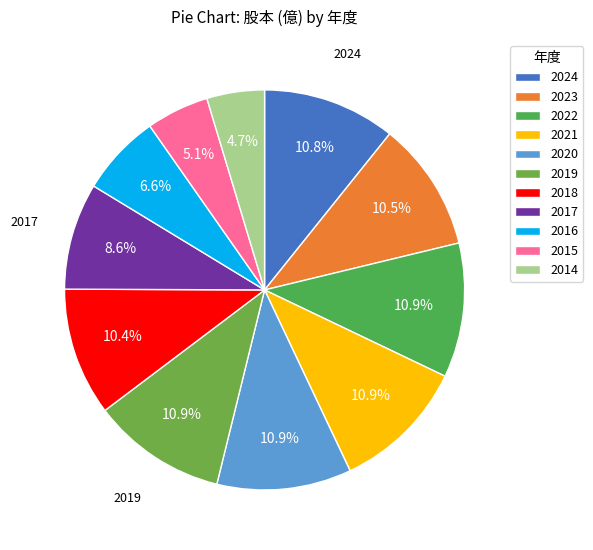

Is it true that 2021 is 16% of the pie?

False